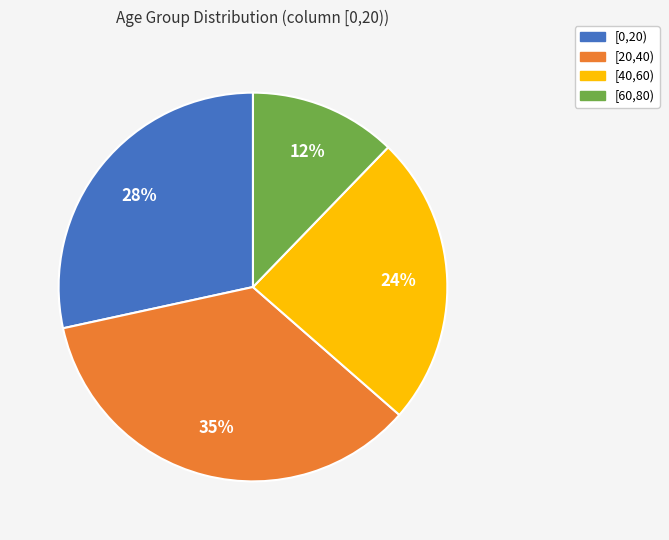

To the nearest percent, what is the average slice percentage?

25%